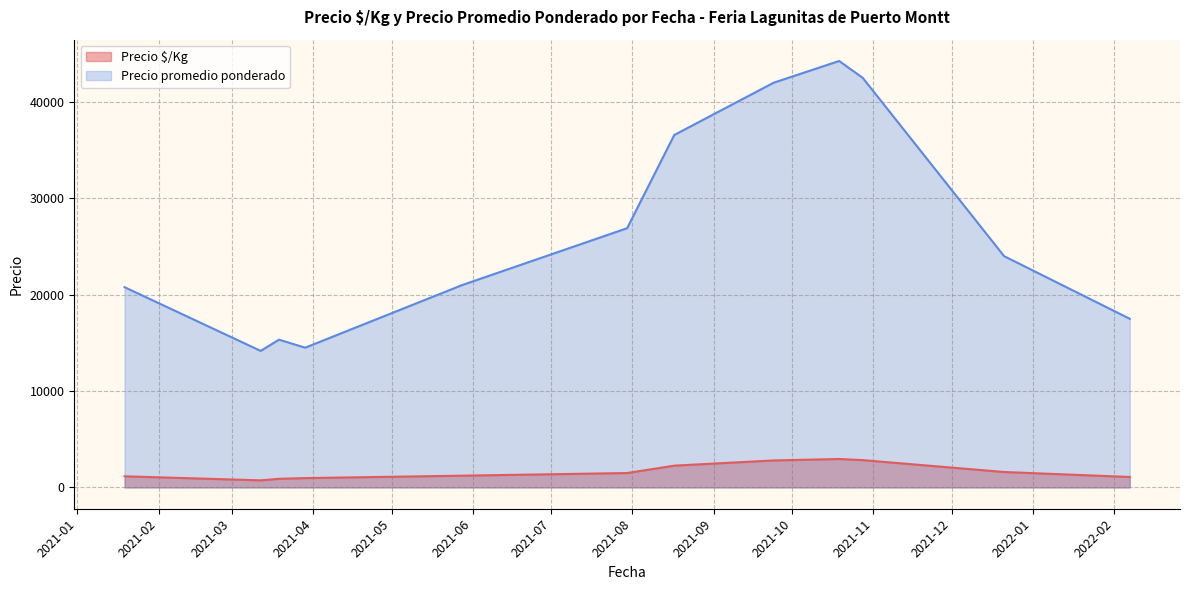

Rank the series by their average value, from lowest to highest.

Precio $/Kg, Precio promedio ponderado